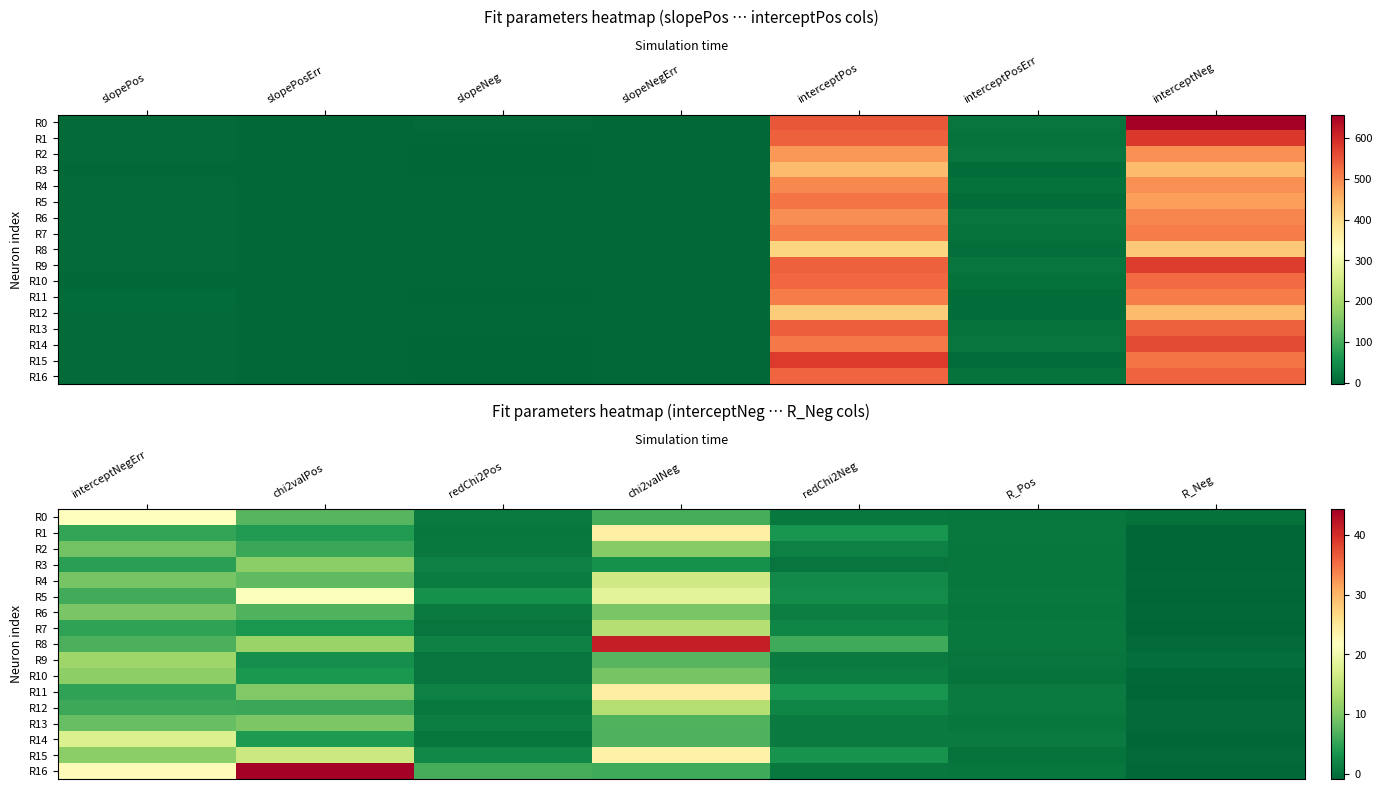

Is it true that R8 equals 0.8 at R_Pos?

True